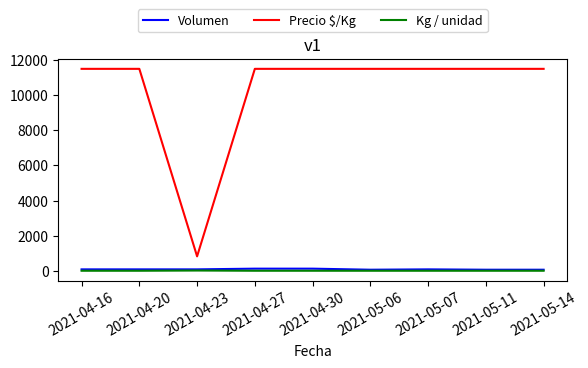

List the series in order of their peak value, lowest first.

Kg / unidad, Volumen, Precio $/Kg